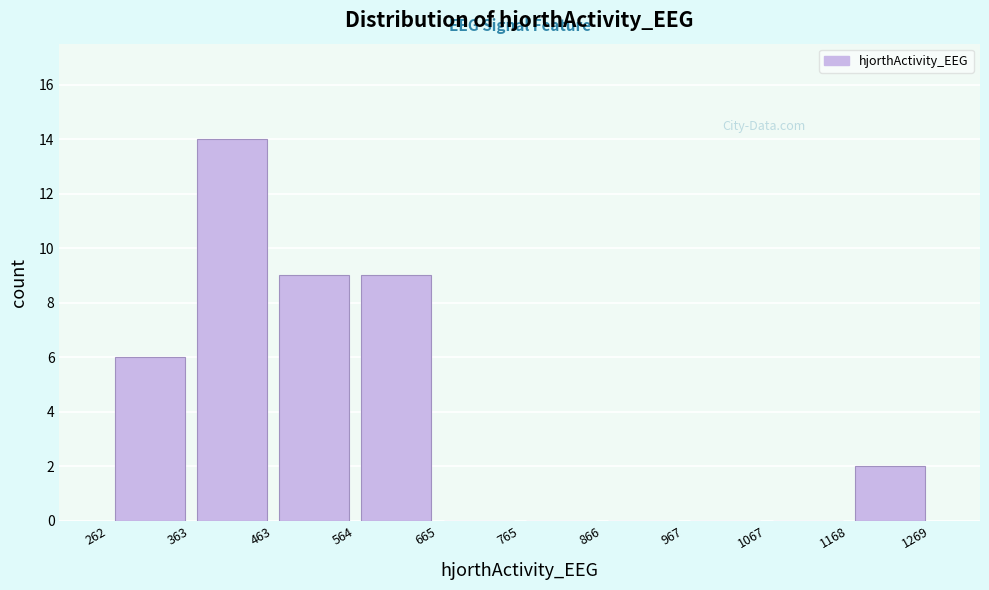

How tall is the bar that spans 463 to 564 on the x-axis? The values are not printed on the chart, so give them approximately, as read against the axis.

9